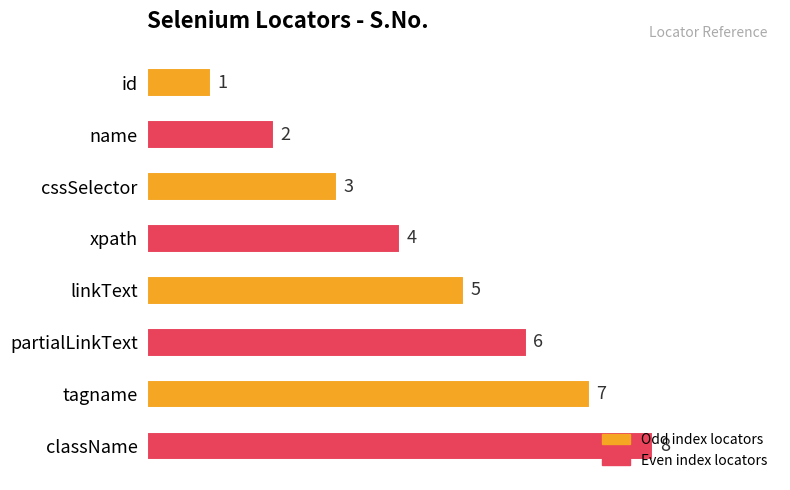

What is the sum of all values?

36